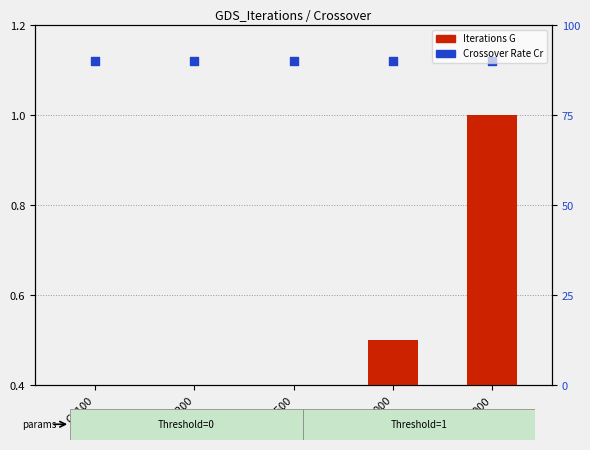

At which category is the sum across all series the highest?

G=2000